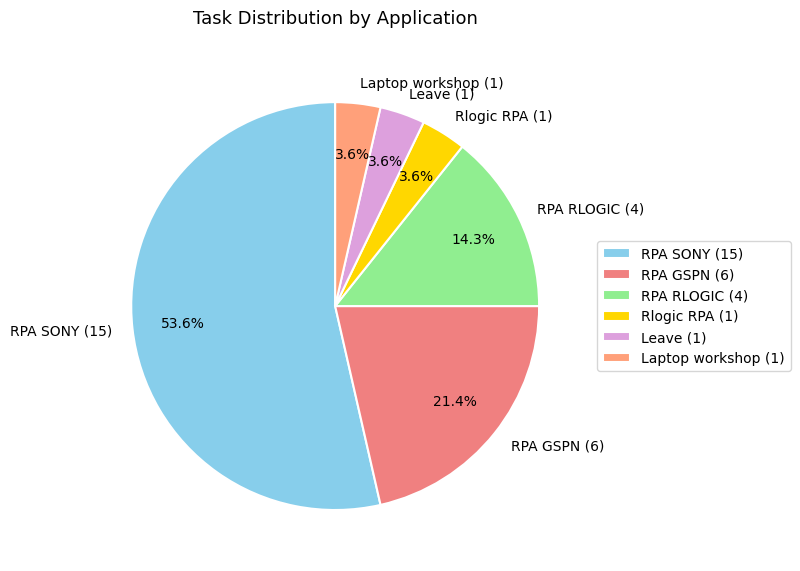

What percentage do RPA RLOGIC and RPA GSPN together represent?

35.7%